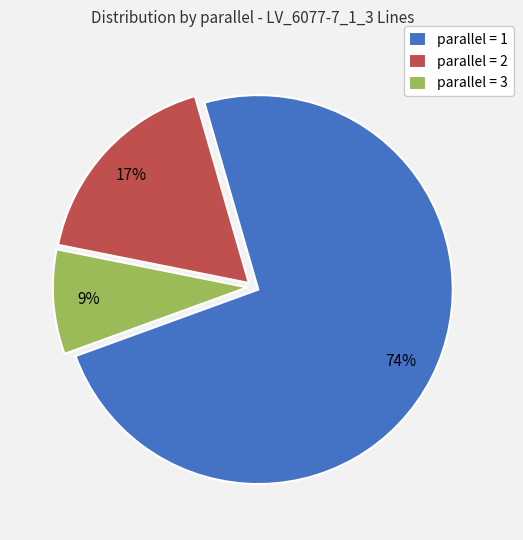

Is there a majority slice in this chart?

Yes